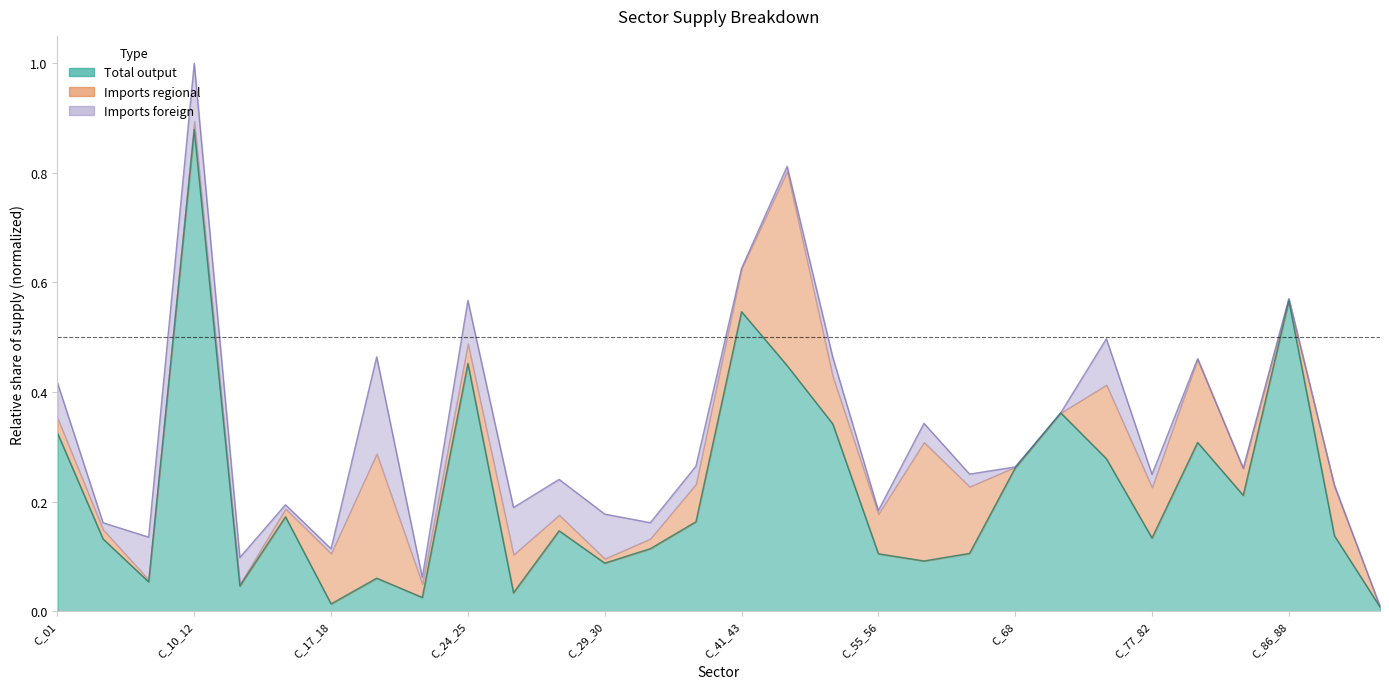

What is the label of the 24th point from the left?

C_69_75